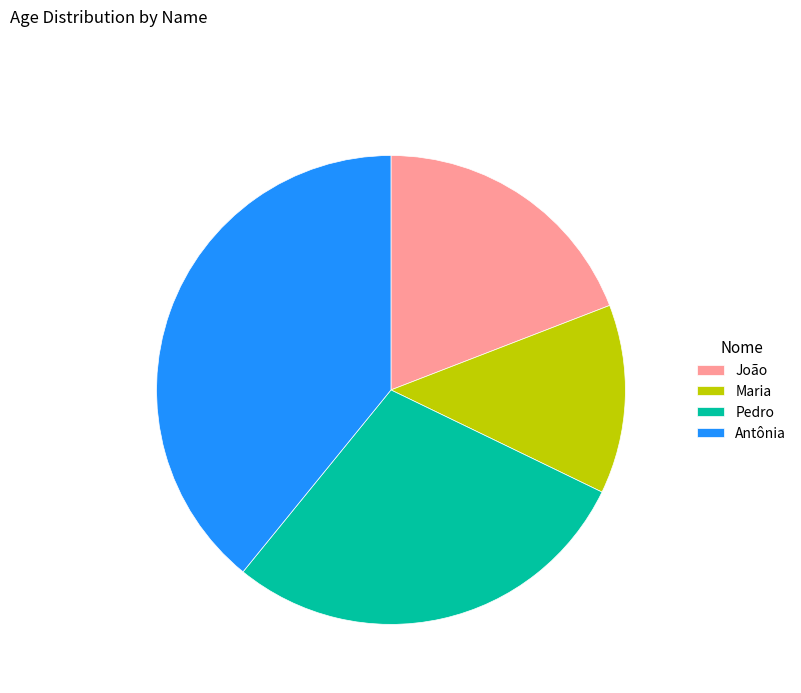

How many slices are in this pie chart?

4